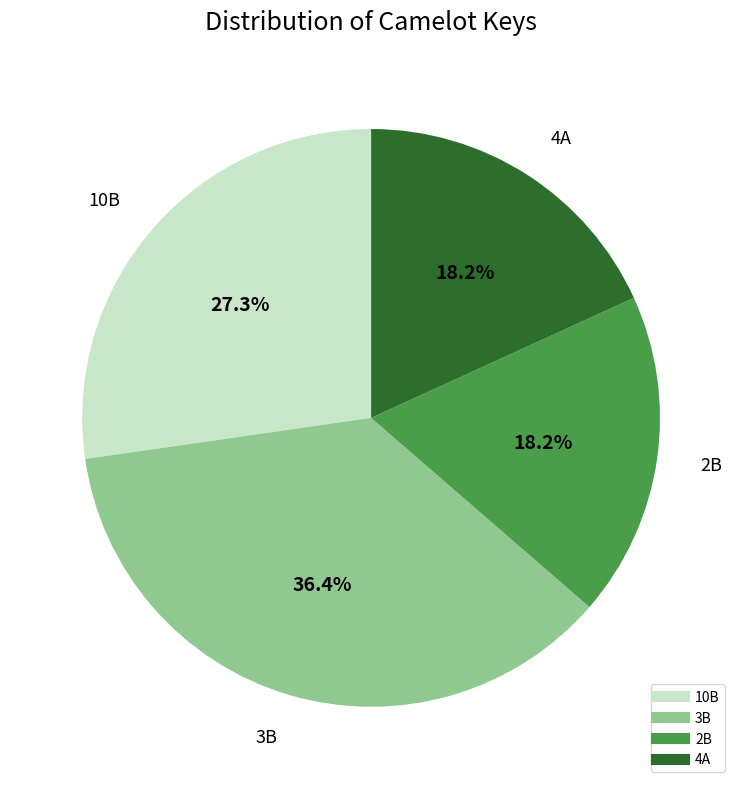

How many slices are in this pie chart?

4